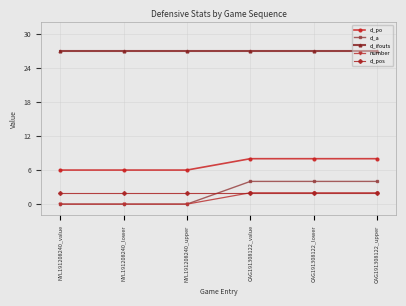

True or false: number and d_ifouts intersect in this chart.

False